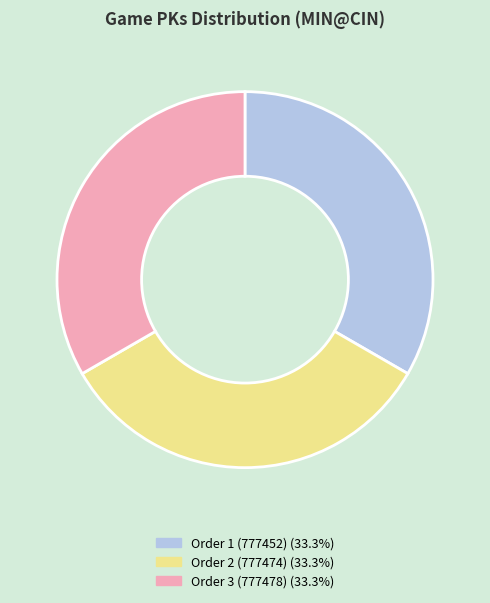

How many segments does this pie chart have?

3